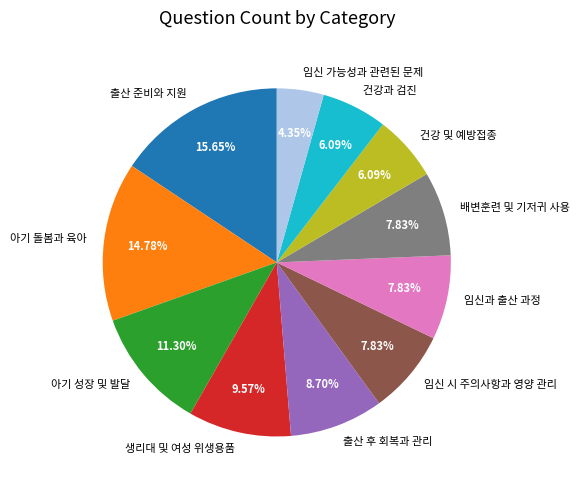

To the nearest percent, what is the average slice percentage?

9%